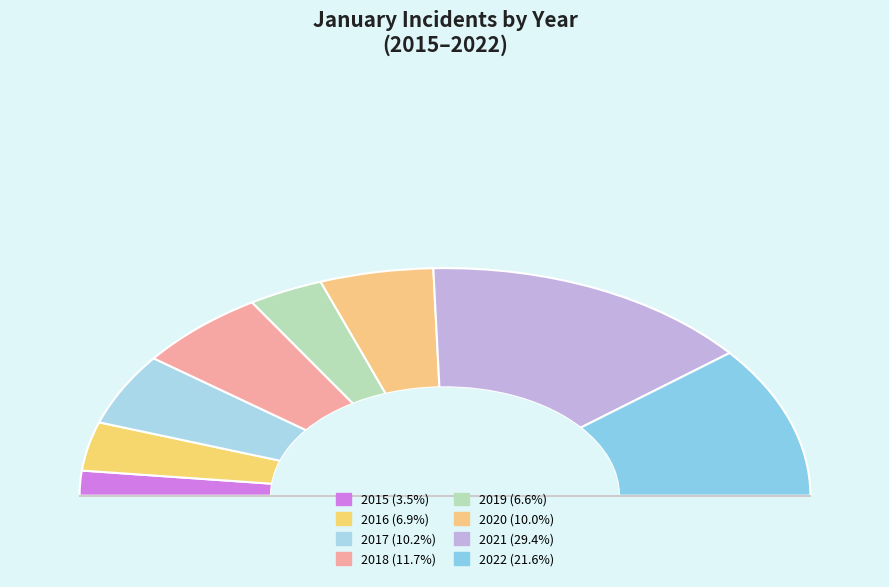

To the nearest percent, what is the combined percentage of 2017 and 2020?

20%